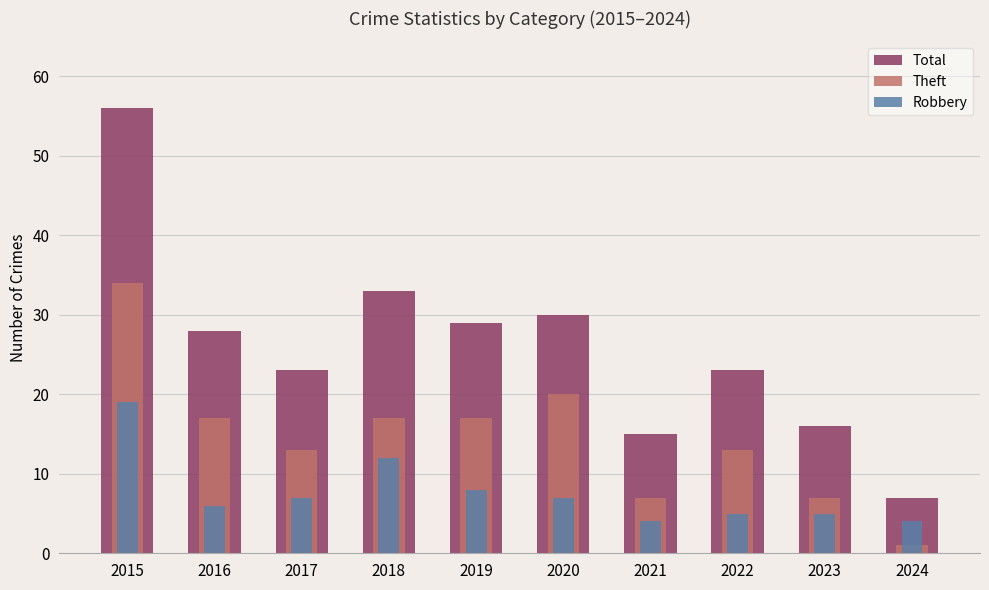

Where does the Total series first go above 28?

2015